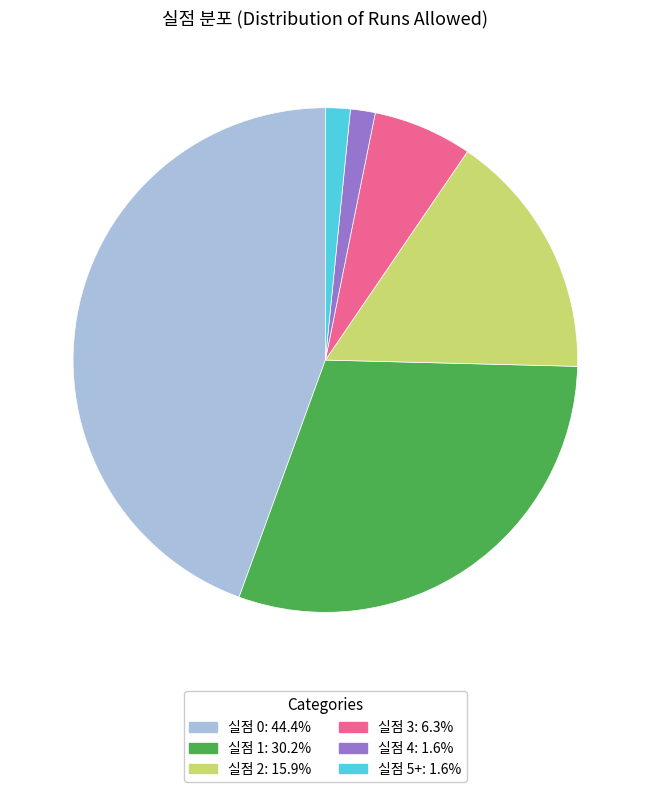

Do 실점 5+ and 실점 4 together represent more than half of the pie?

No